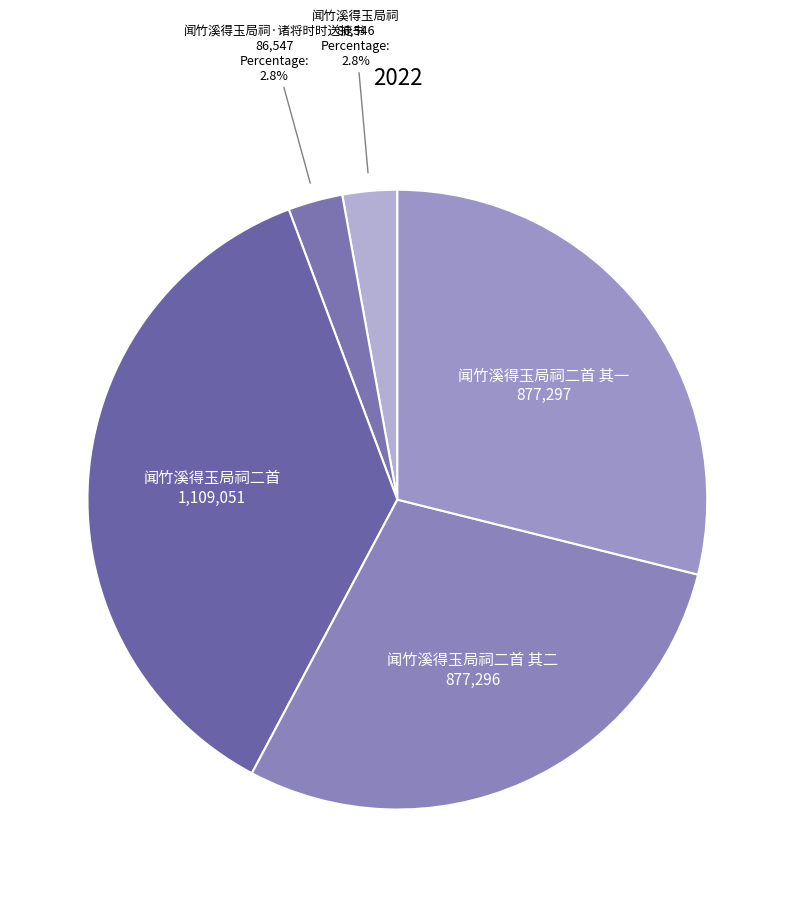

To the nearest percent, what portion does 闻竹溪得玉局祠·诸将时时送捷书 represent?

3%